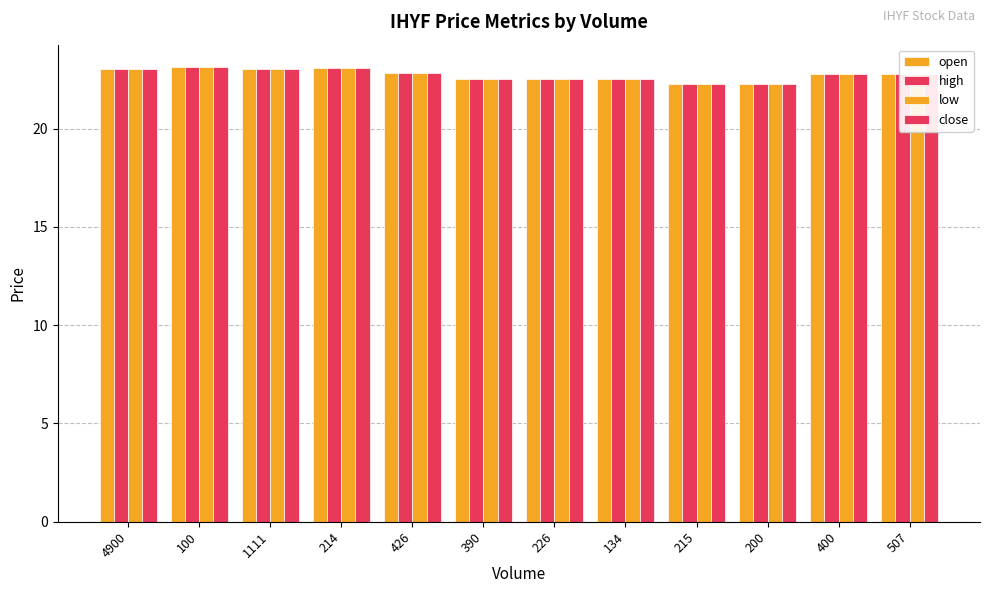

Where is close nearest to the value 22?

215